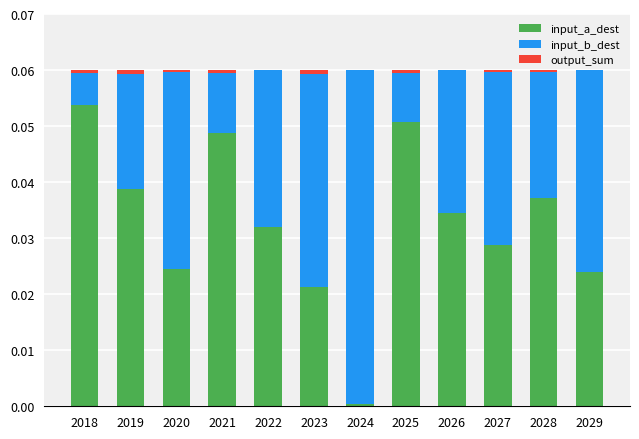

Is it true that input_a_dest equals 0.0 at 2019?

True